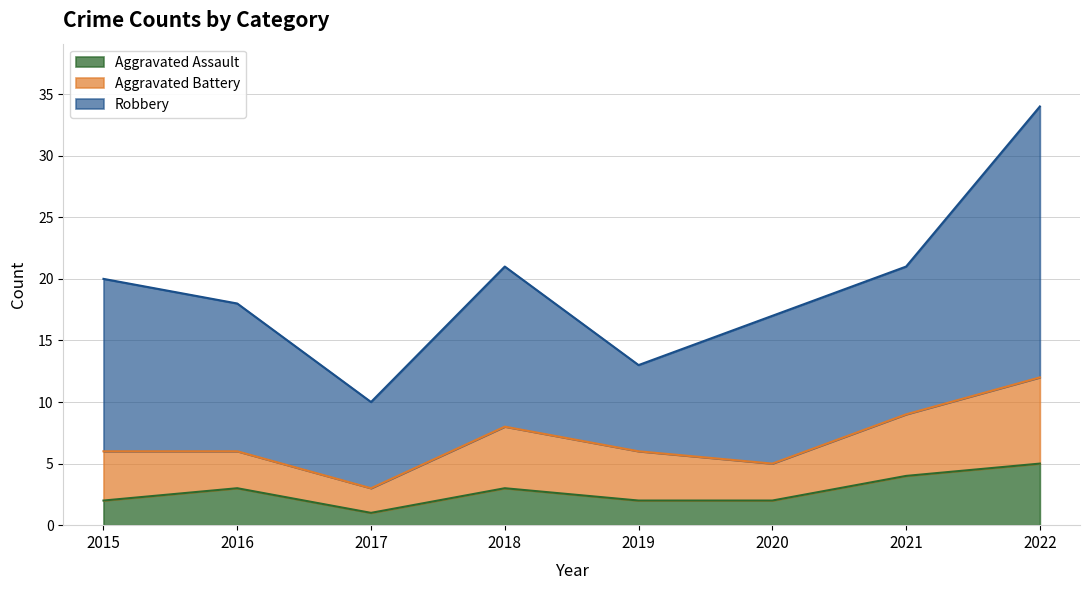

The value of Aggravated Battery at 2016 is 1. True or false?

False